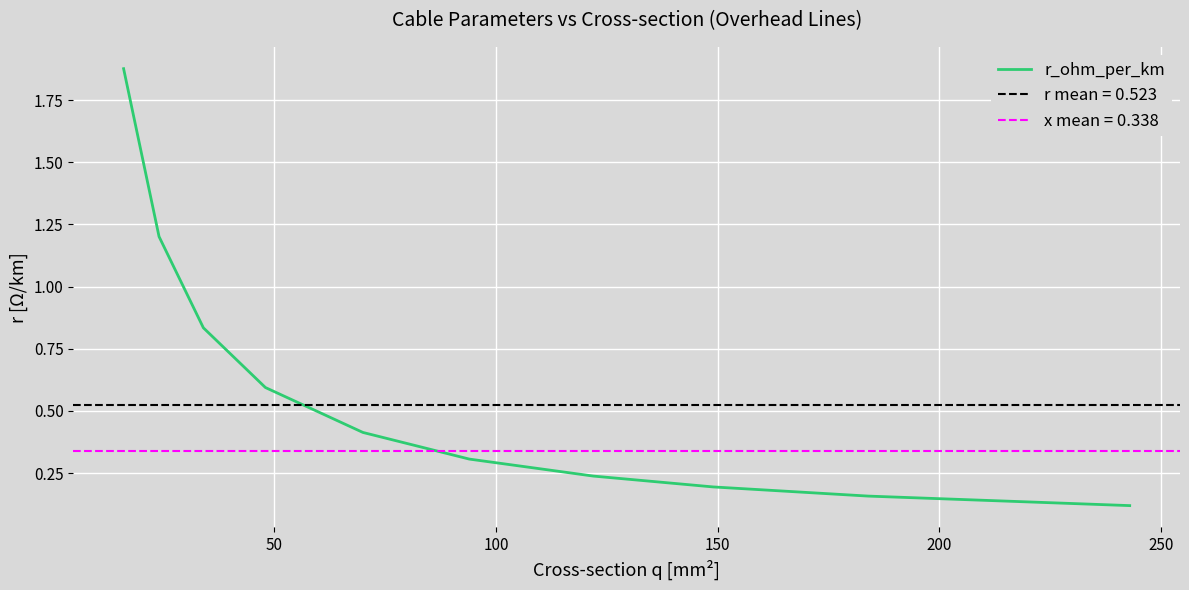

The value at 11 is 0.5. True or false?

False